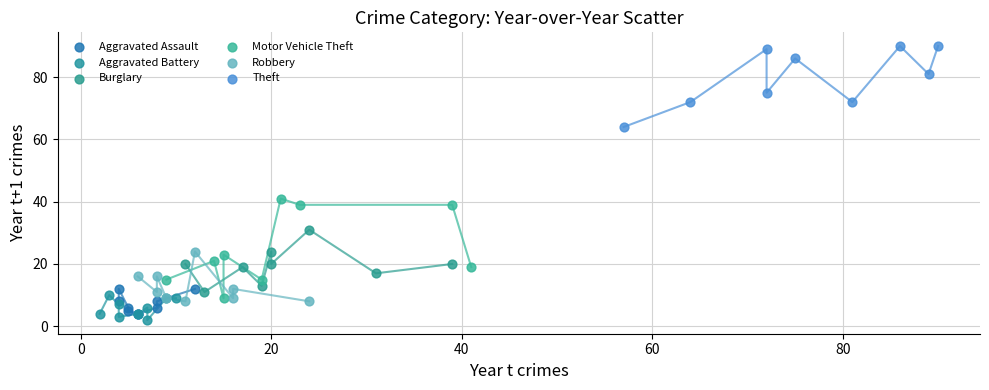

What are all the series names shown in the legend?

Aggravated Assault, Aggravated Battery, Burglary, Motor Vehicle Theft, Robbery, Theft